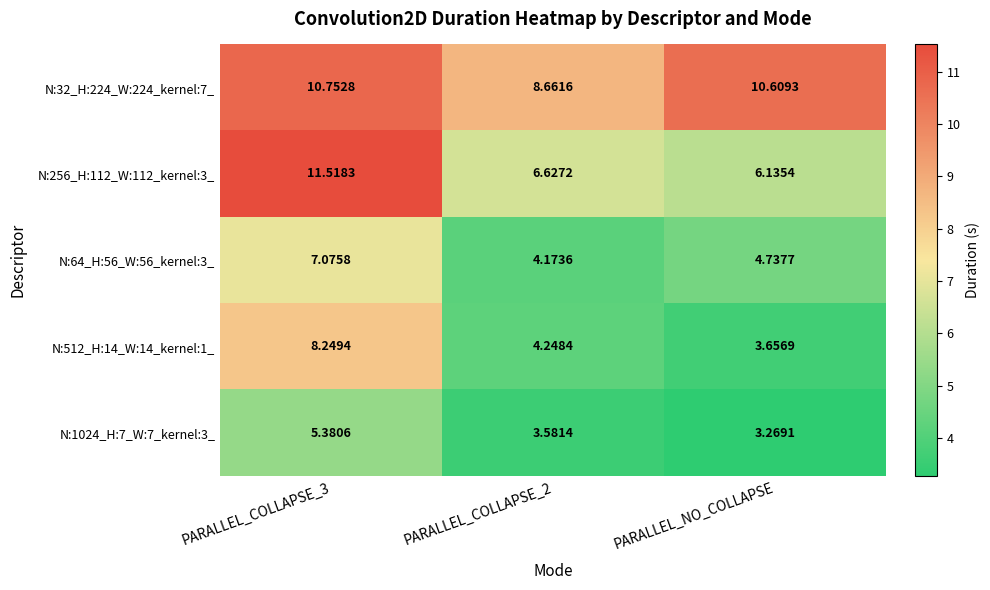

At which category does the chart reach its minimum across all series?

PARALLEL_NO_COLLAPSE